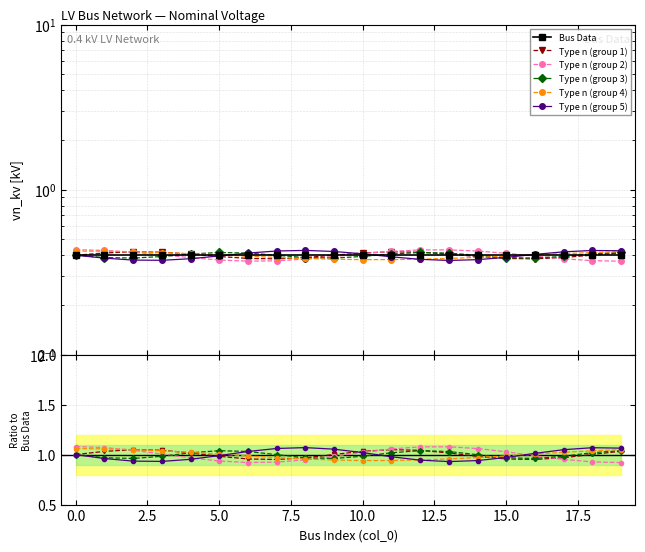

Is the value of Bus Data at 13 greater than the value of Type n (group 1) at 7.5?

No